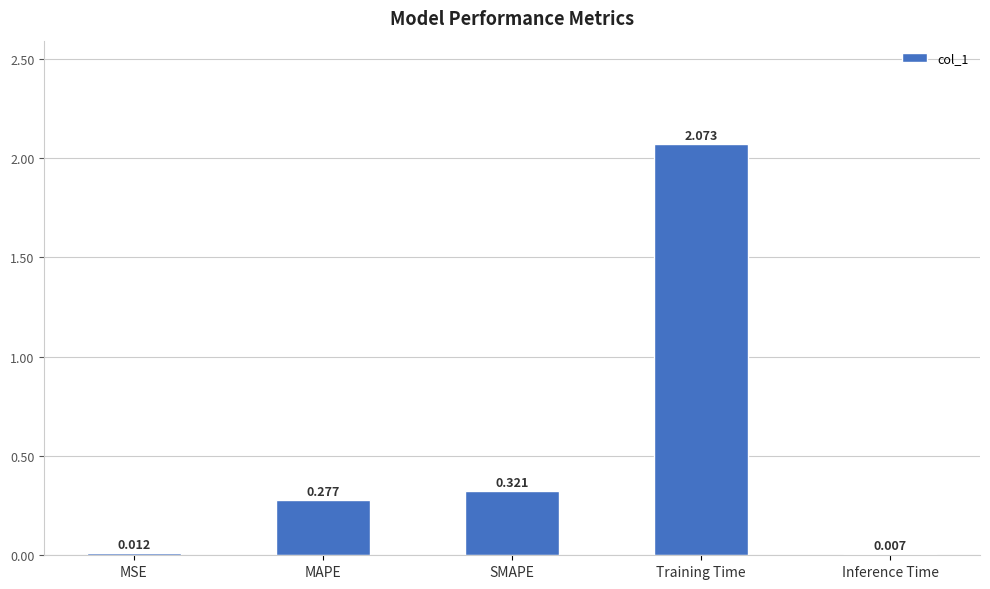

Which label corresponds to the largest value in the chart?

Training Time